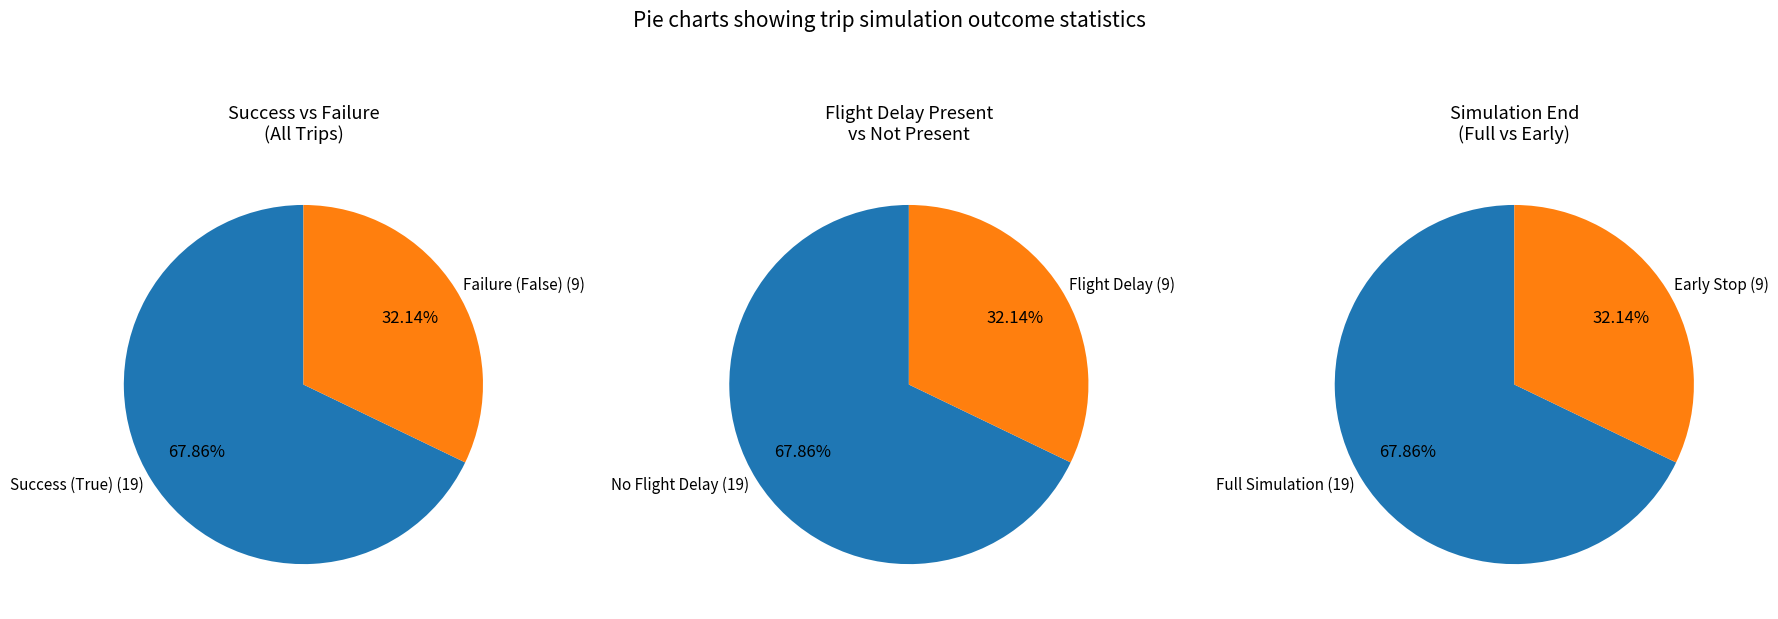

Which category has the smallest portion of the pie?

False